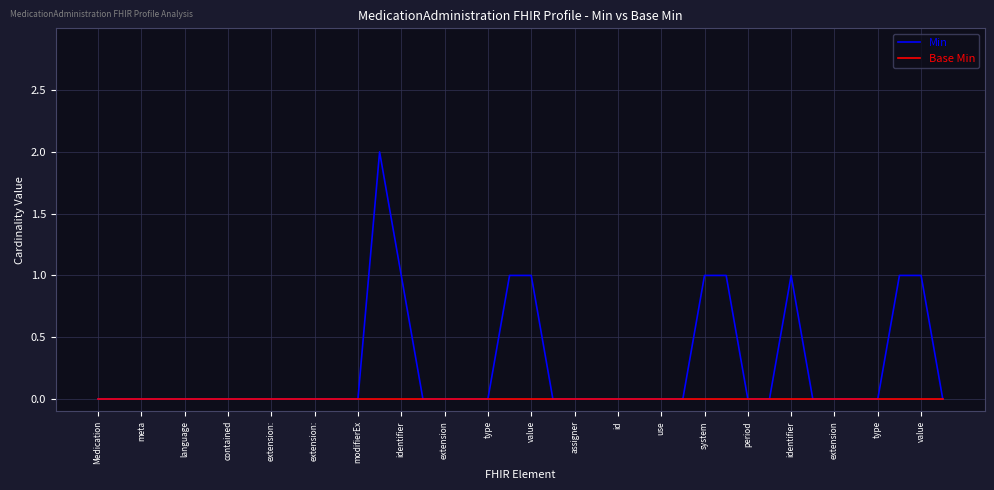

What is the sum of all Min values?

10